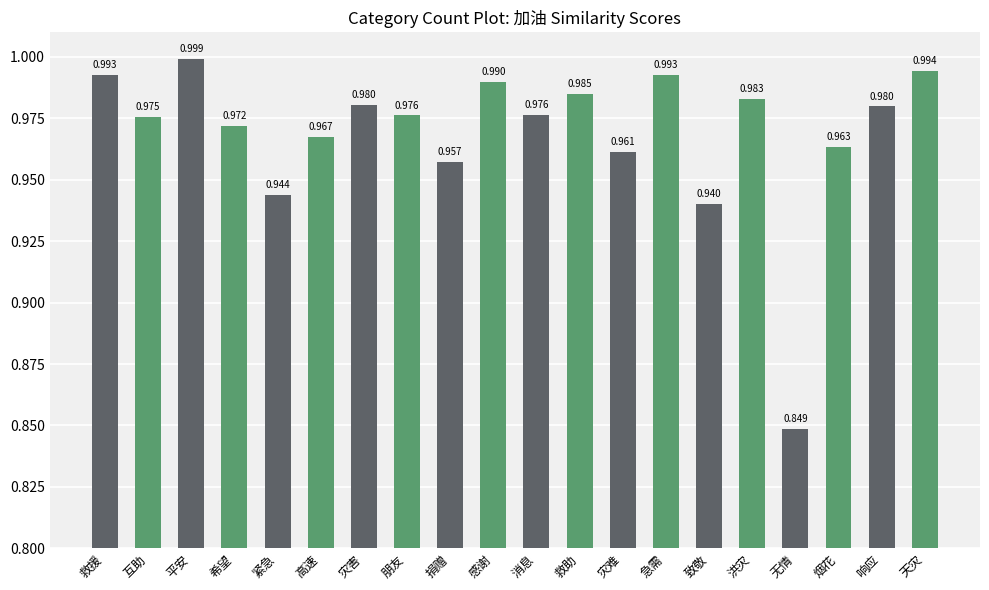

What is the difference between the values at 希望 and 无情?

0.1